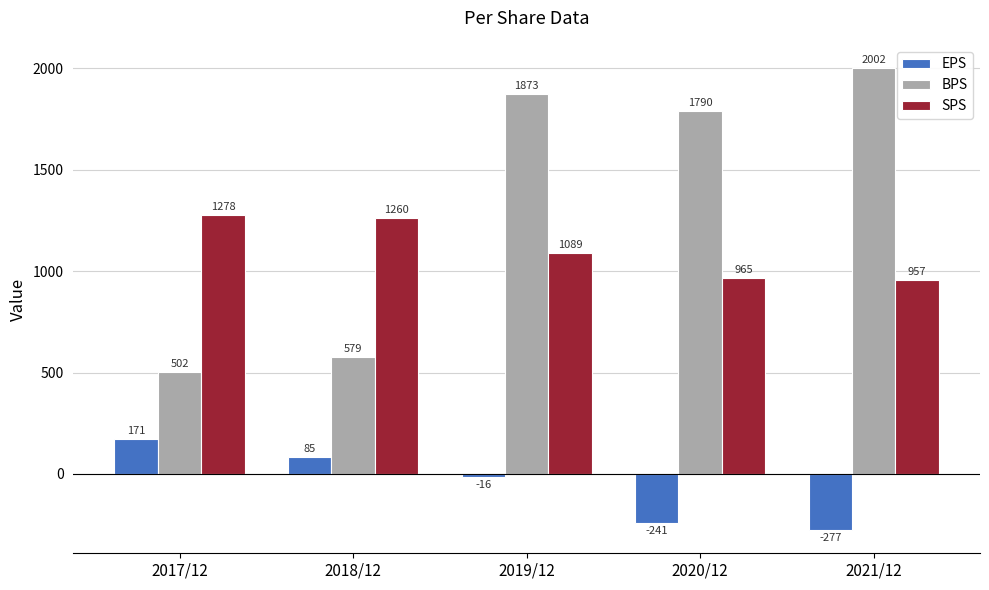

Reading left to right, list all the values displayed in this chart.

EPS: 2017/12=171	2018/12=85	2019/12=-16	2020/12=-241	2021/12=-277
BPS: 2017/12=502	2018/12=579	2019/12=1873	2020/12=1790	2021/12=2002
SPS: 2017/12=1278	2018/12=1260	2019/12=1089	2020/12=965	2021/12=957